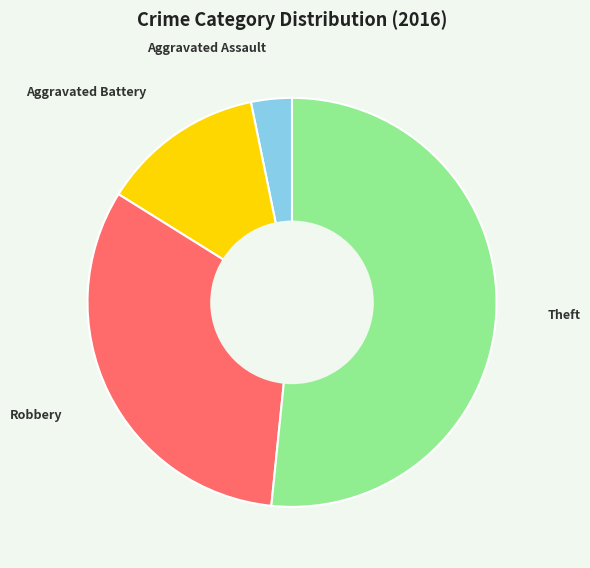

Which has a higher value, Aggravated Assault or Theft?

Theft